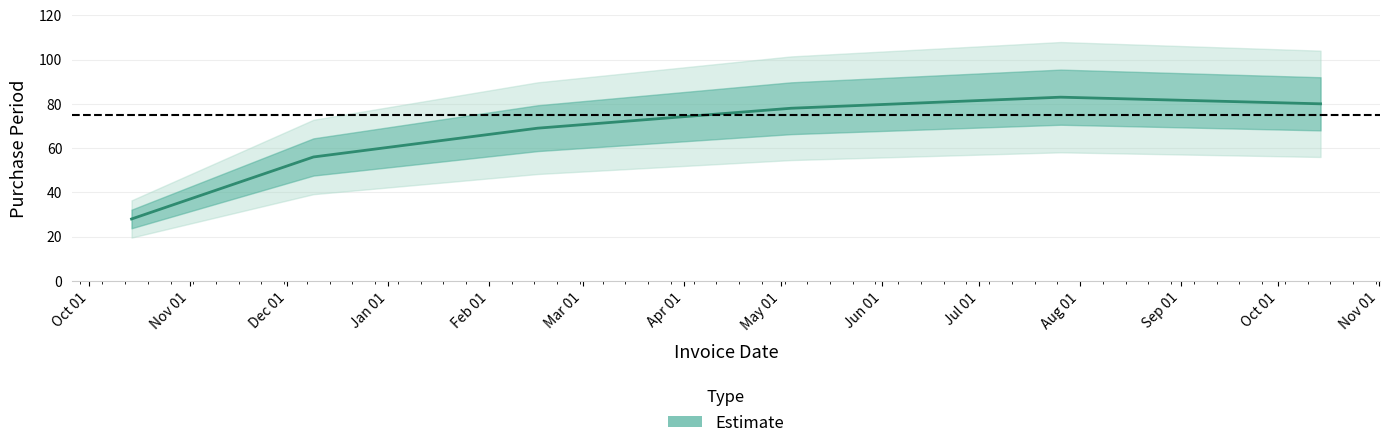

Is it true that the value at 2015-10-14 is 40?

False